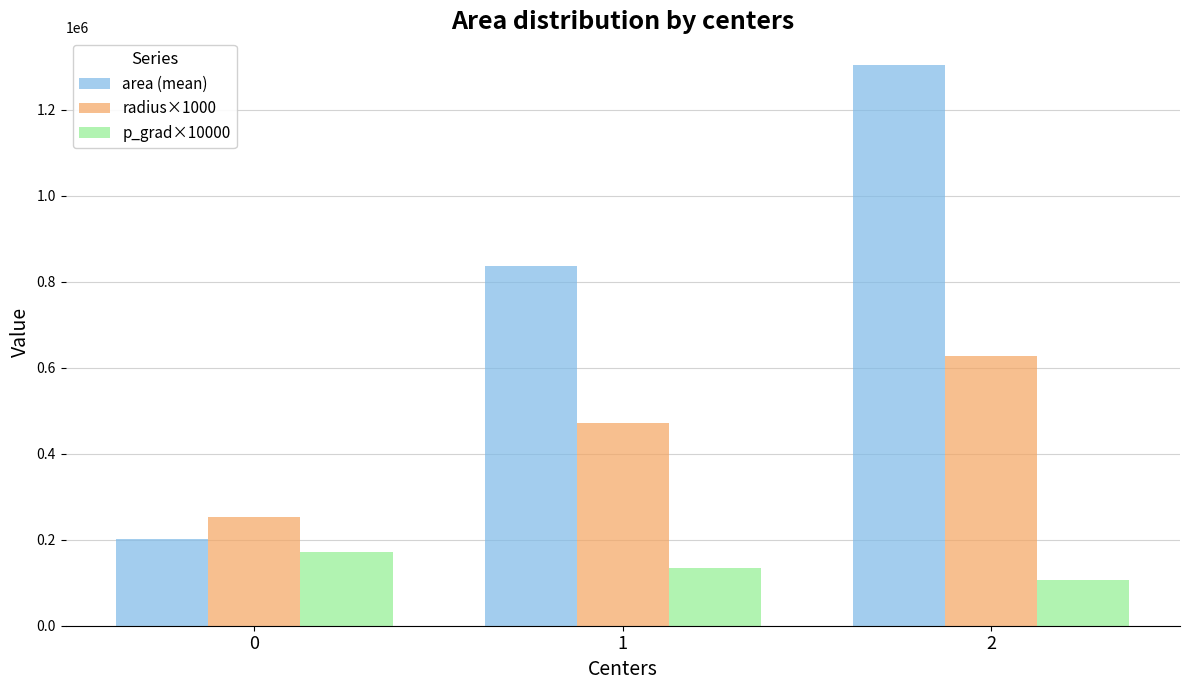

What is the difference between the highest and lowest values at 1?

702099.6